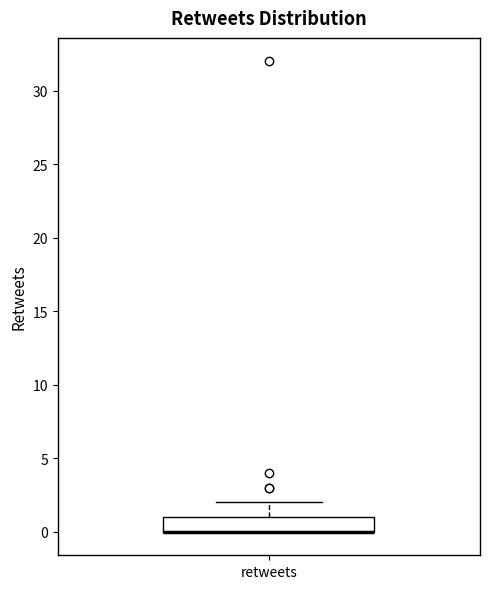

Where is the lower edge of the box for retweets on the y-axis? The values are not printed on the chart, so give them approximately, as read against the axis.

0